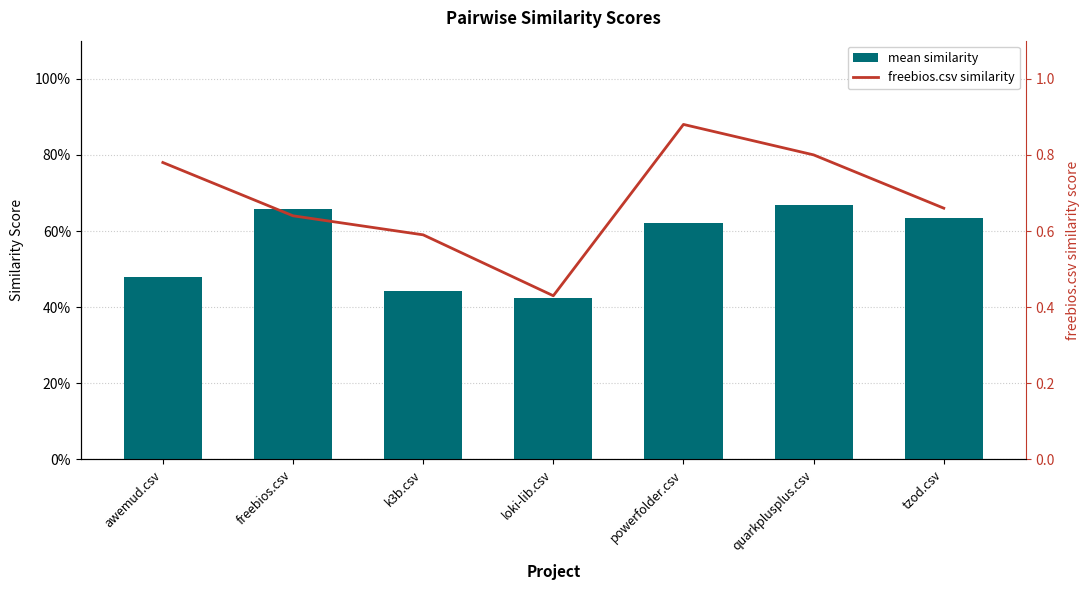

Rank the series by their average value, from lowest to highest.

mean similarity, freebios.csv similarity